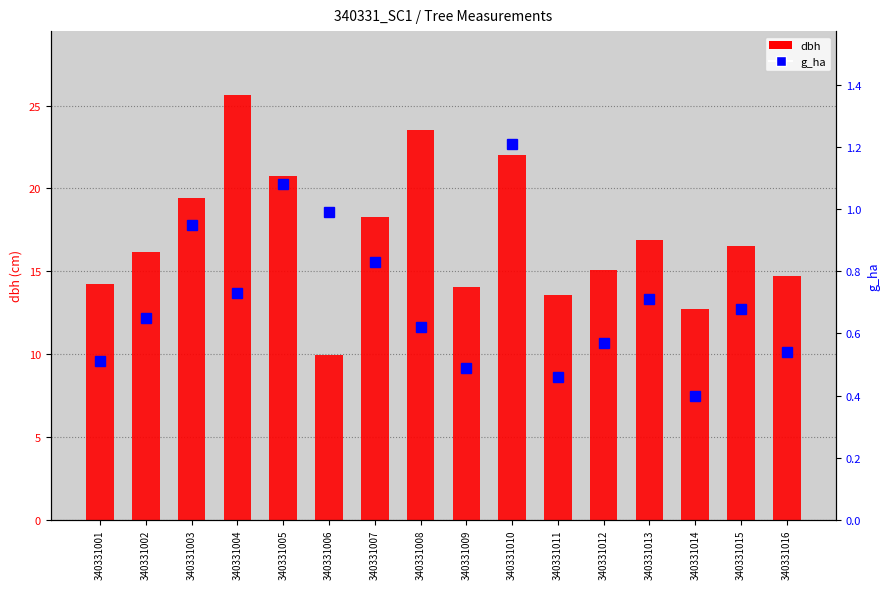

At 340331007, list the series in order from smallest to largest.

g_ha, dbh